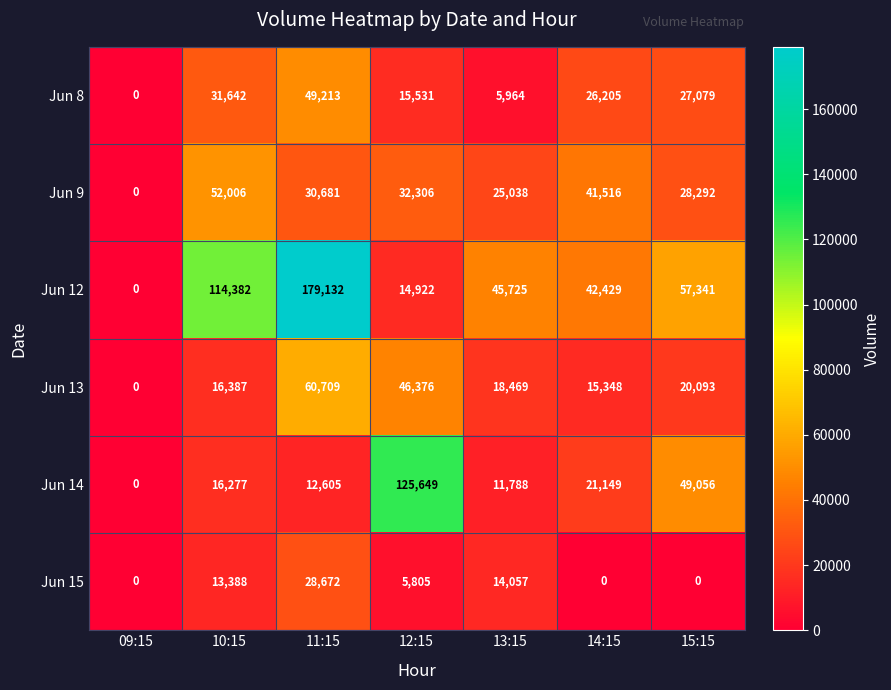

What is the difference between the Jun 12 values at 11:15 and 13:15?

133407